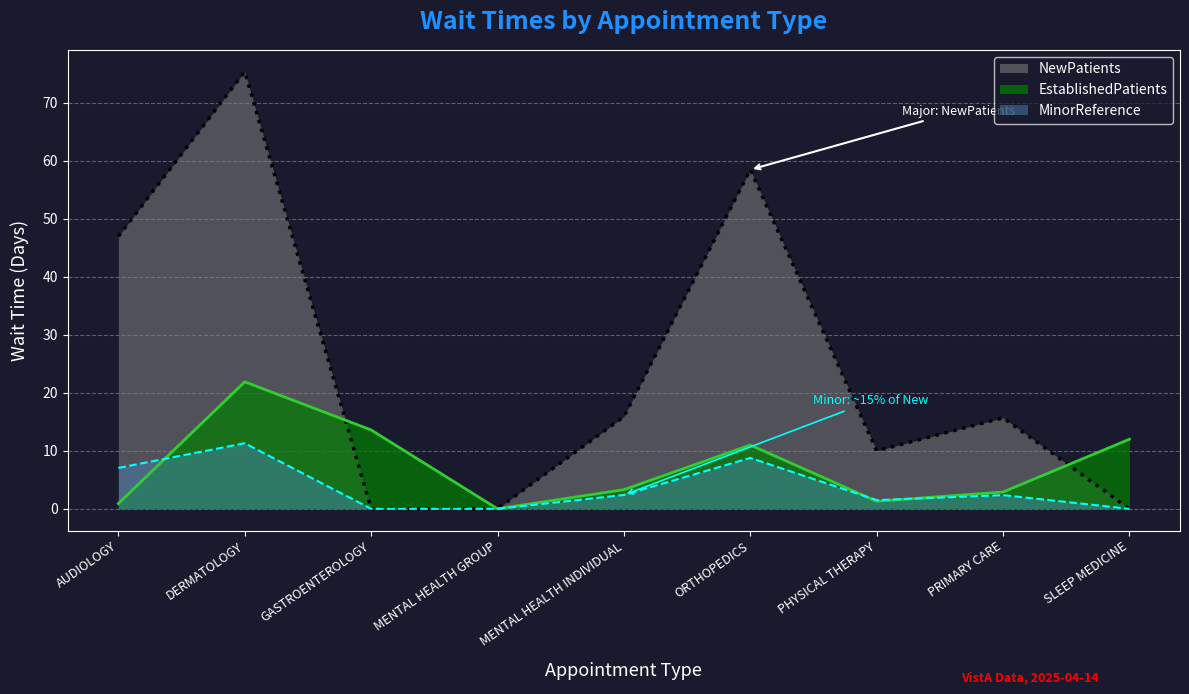

Is the value of EstablishedPatients at SLEEP MEDICINE greater than the value of MinorReference at PRIMARY CARE?

Yes